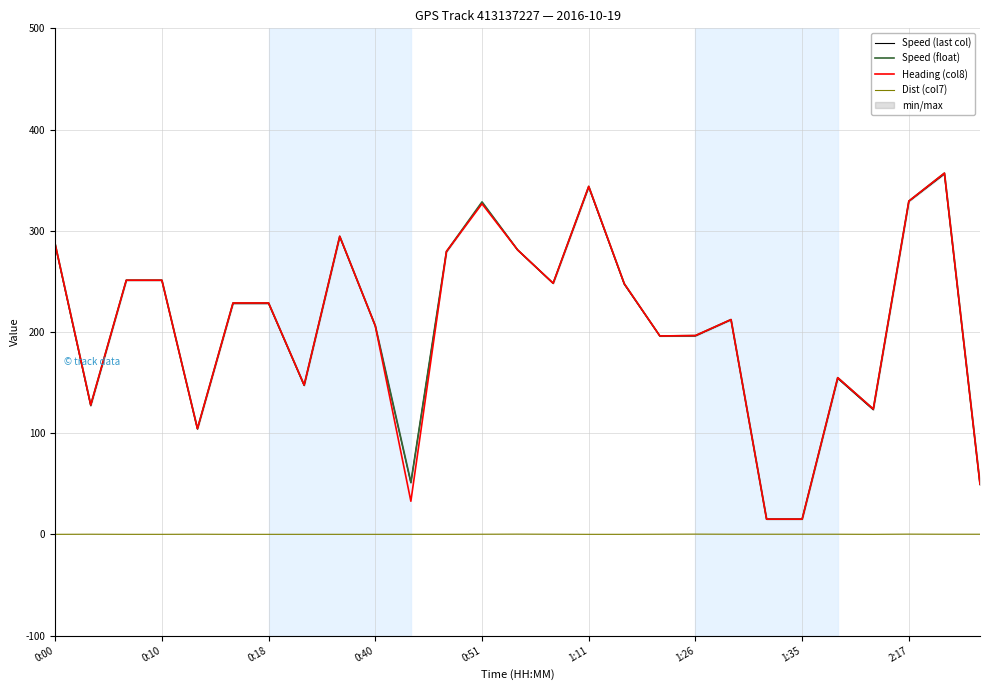

The Heading (col8) series shows 59.7 at 0:18. True or false?

False